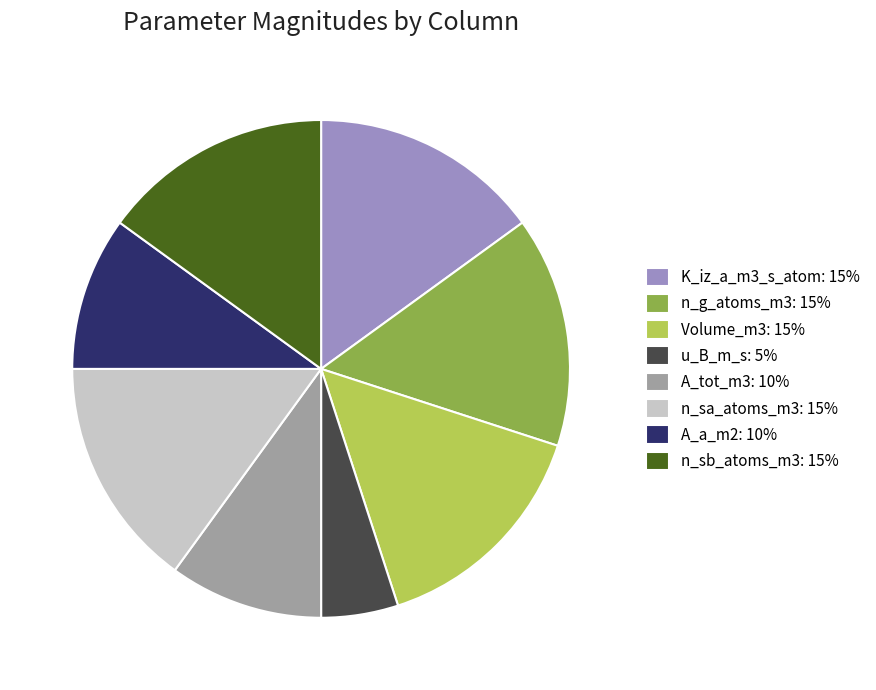

How many slices are in this pie chart?

8